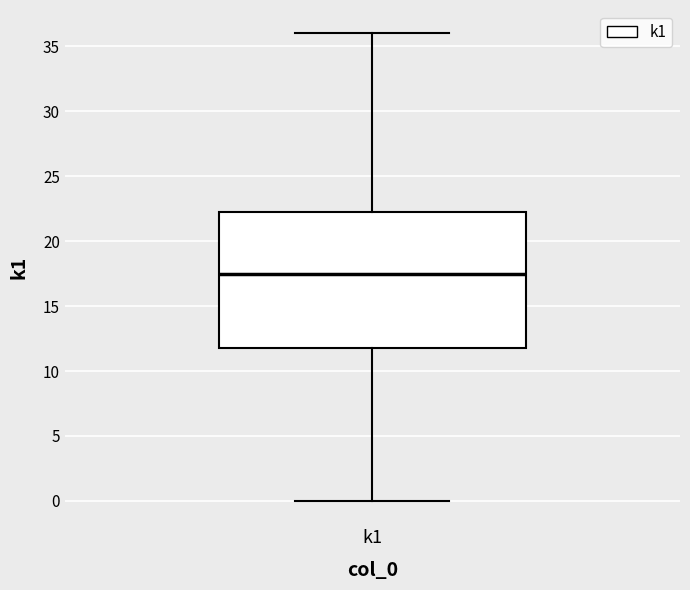

Where does the upper whisker of the box for k1 end on the y-axis? The values are not printed on the chart, so give them approximately, as read against the axis.

36.0